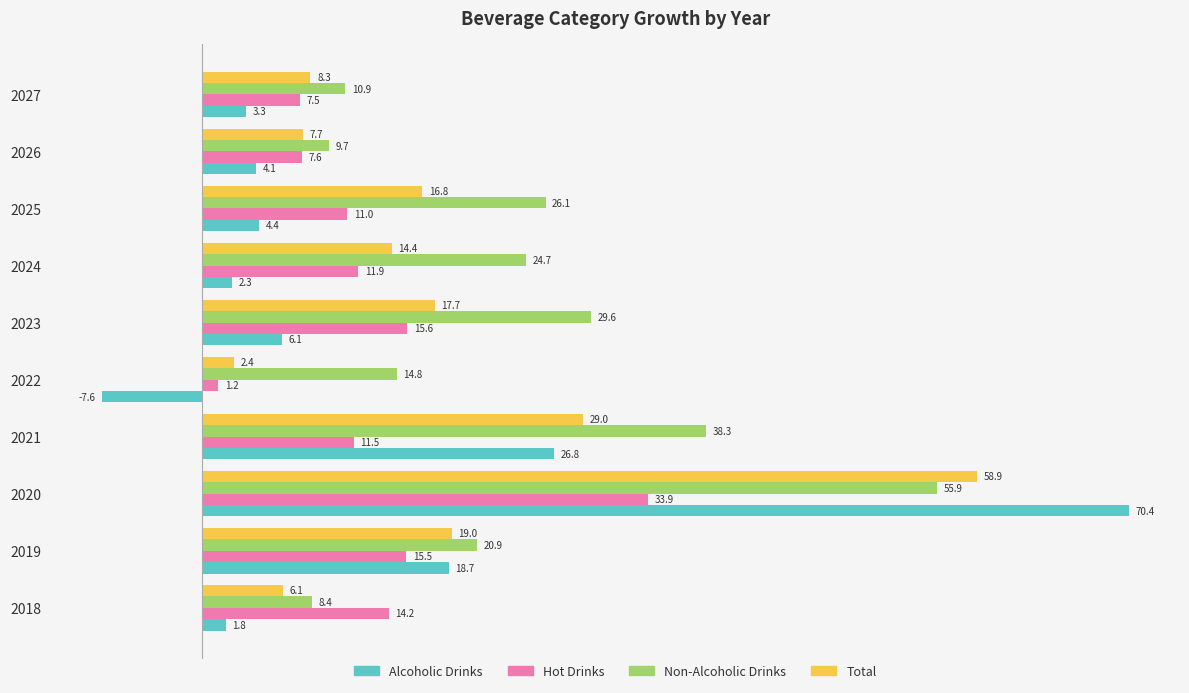

What is the minimum value shown in the chart?

-7.6